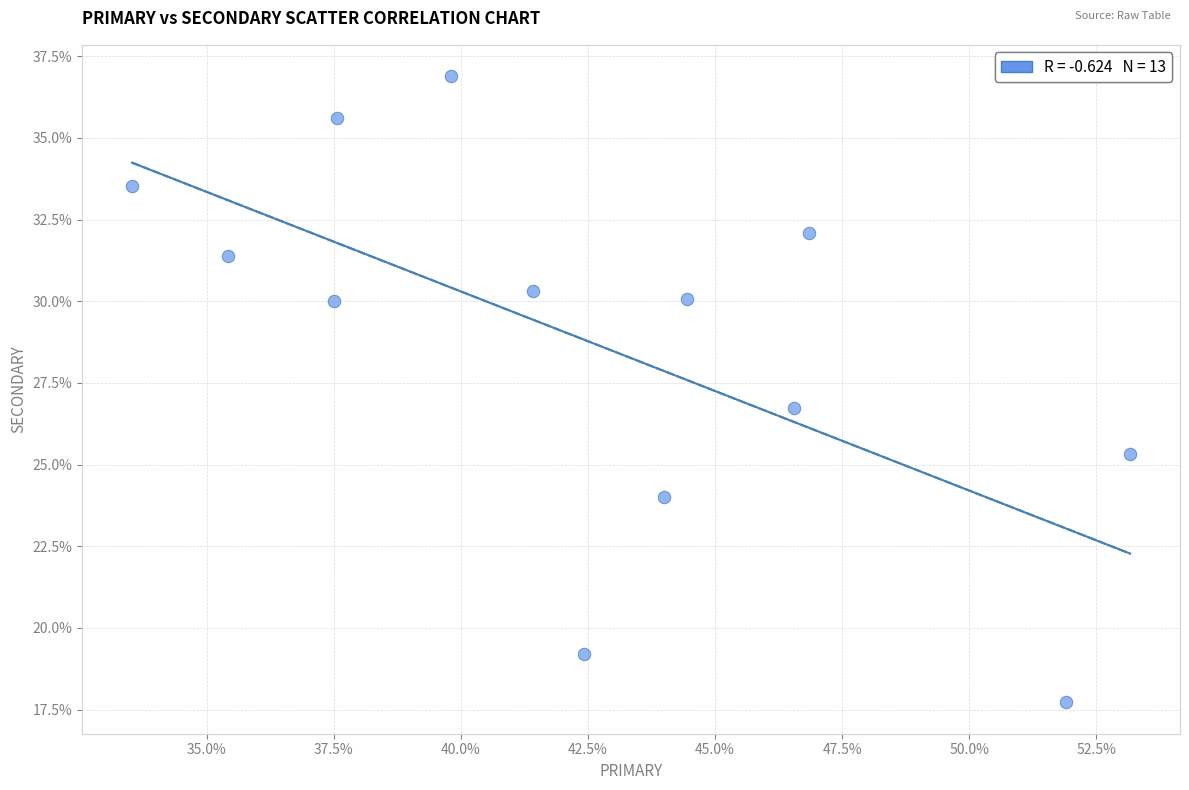

What is the range of X values (max minus min)?

19.6